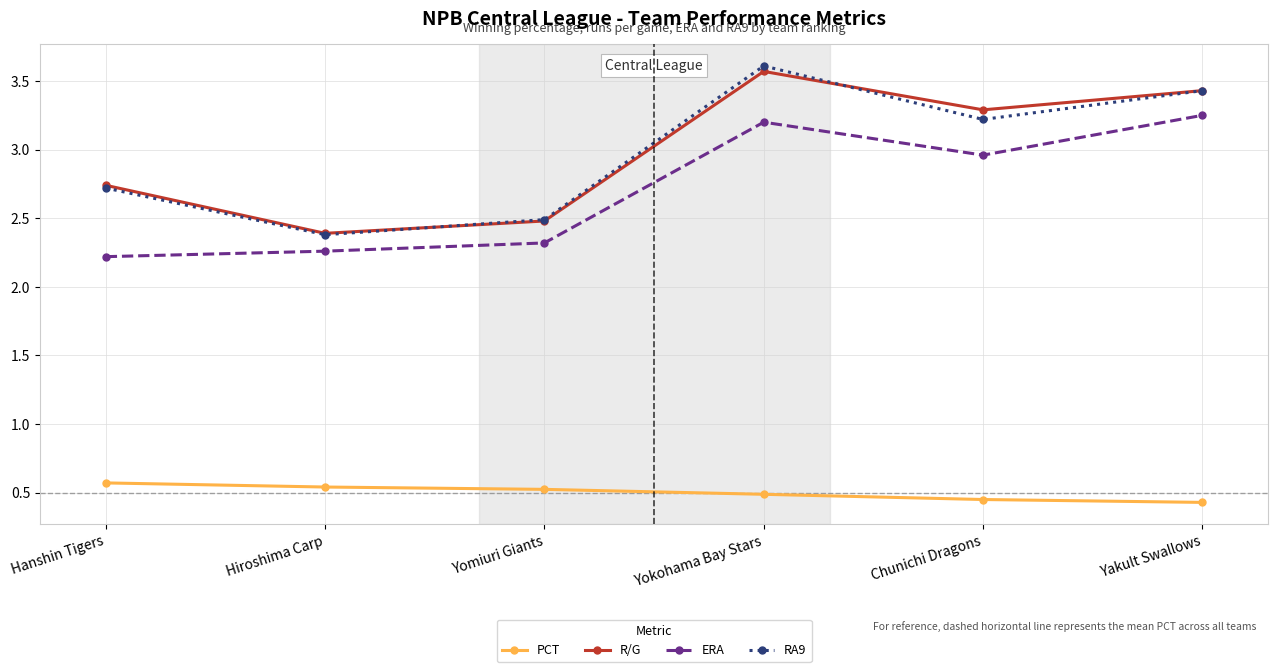

Is this an area chart (filled region under the line)?

No